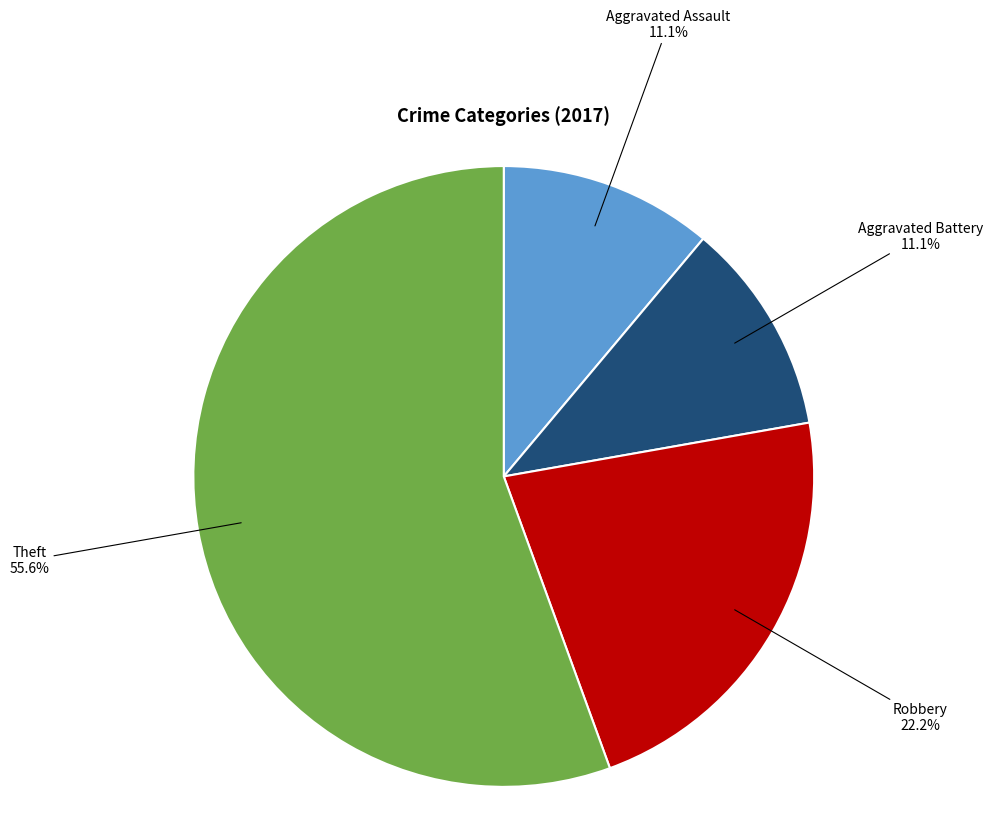

What percentage do Aggravated Assault and Robbery together represent?

33.3%